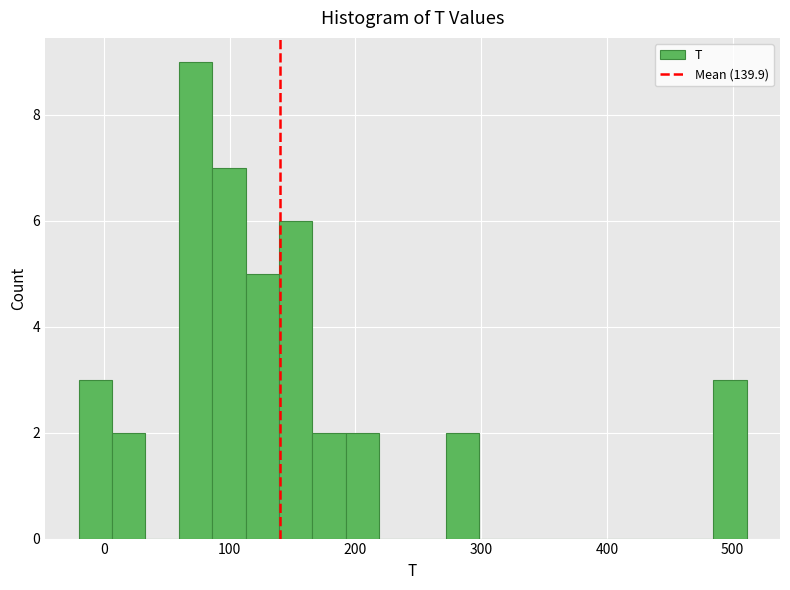

Read against the x-axis, roughly where is the centre of the tallest bar?

70